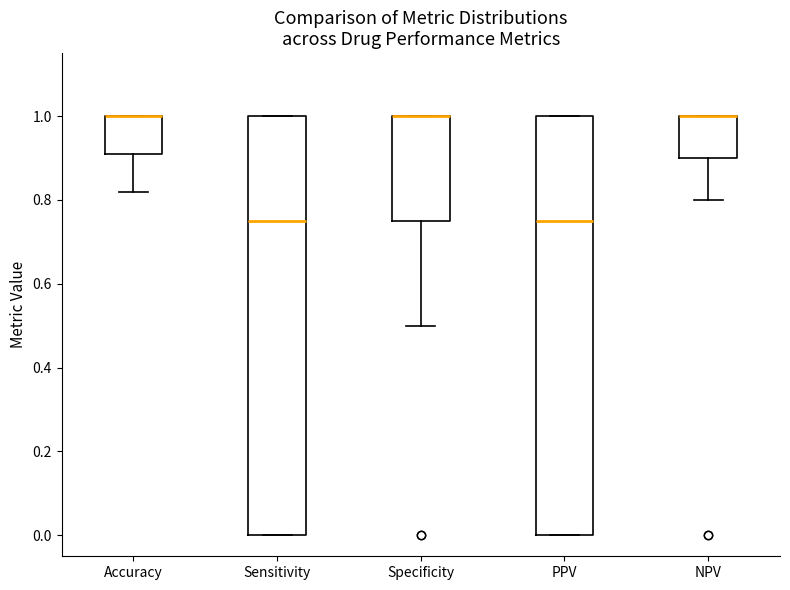

Reading left to right, transcribe this box plot: for each box, give where its median line is, the range the box spans, and where its two whiskers end, as read against the y-axis. The values are not printed on the chart, so give them approximately, as read against the axis.

Accuracy: median 1.00 (drawn on the box's upper edge), box 0.90 to 1.00, whiskers 0.82 to 1.00
Sensitivity: median 0.76, box 0.00 to 1.00, whiskers 0.00 to 1.00
Specificity: median 1.00 (drawn on the box's upper edge), box 0.76 to 1.00, whiskers 0.50 to 1.00
PPV: median 0.76, box 0.00 to 1.00, whiskers 0.00 to 1.00
NPV: median 1.00 (drawn on the box's upper edge), box 0.90 to 1.00, whiskers 0.80 to 1.00